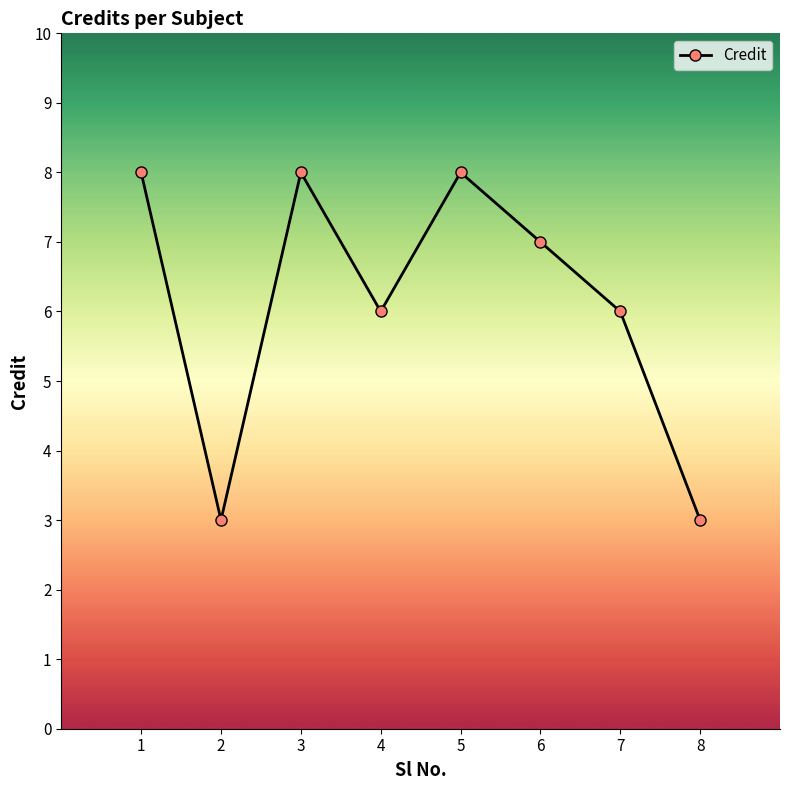

True or false: the data shows 7 at 6.

True